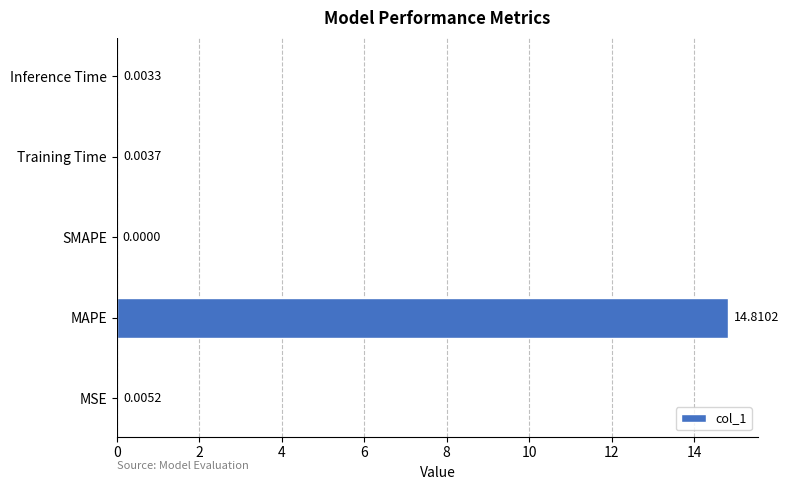

What is the sum of all values?

14.8